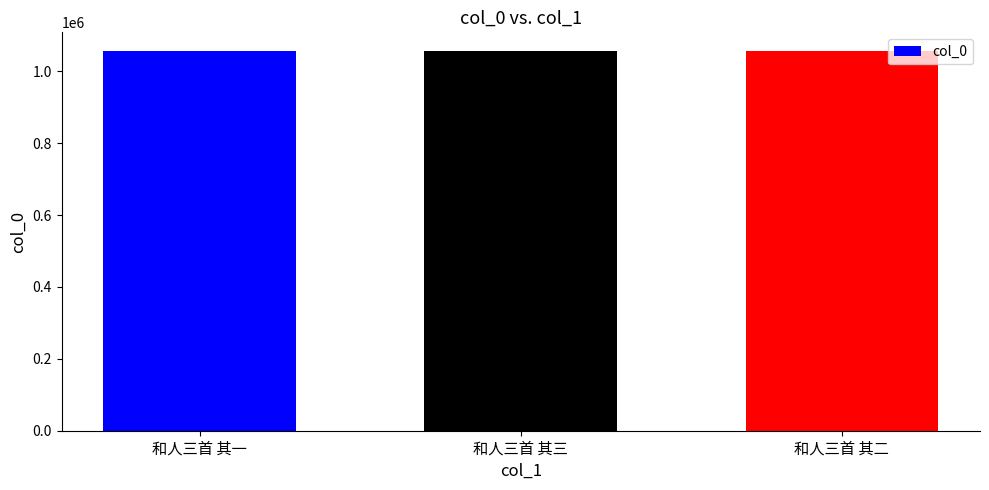

What is the difference between the second highest and minimum values?

1